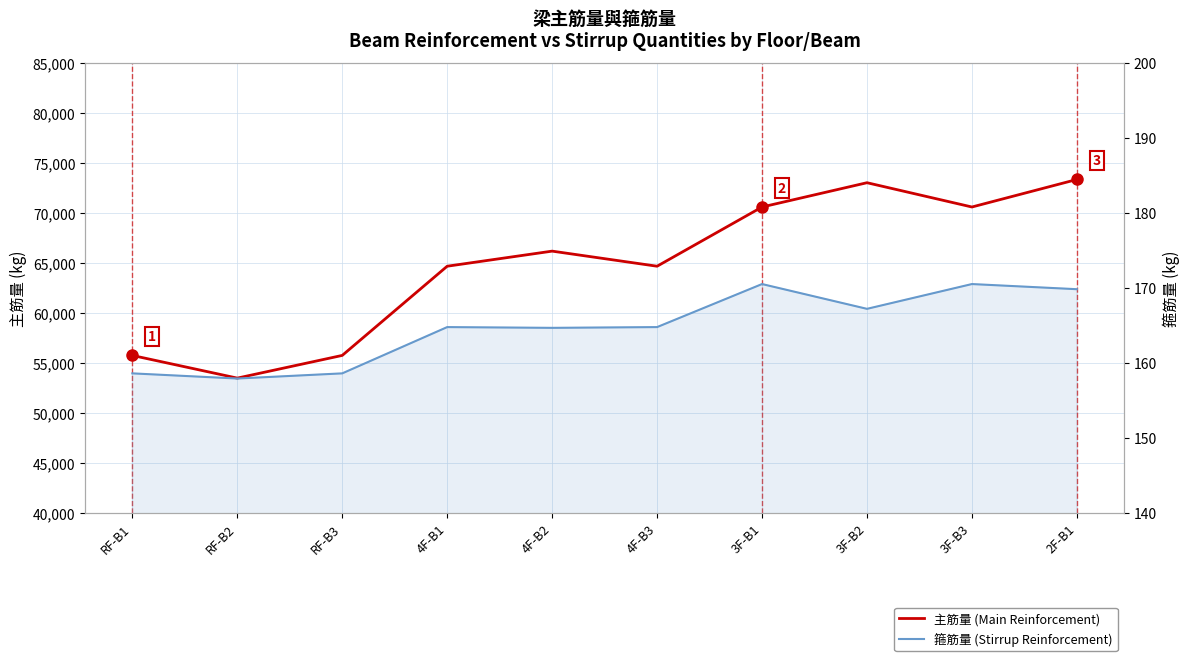

Rank the series at RF-B1 from highest to lowest value.

主筋量 (Main Reinforcement), 箍筋量 (Stirrup Reinforcement)